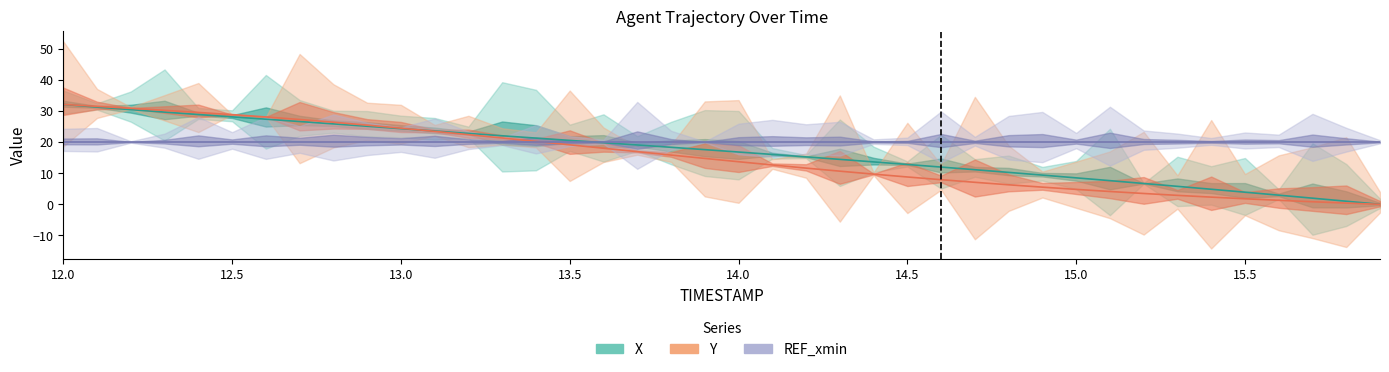

Which category has the lowest value in the Y series?

15.9